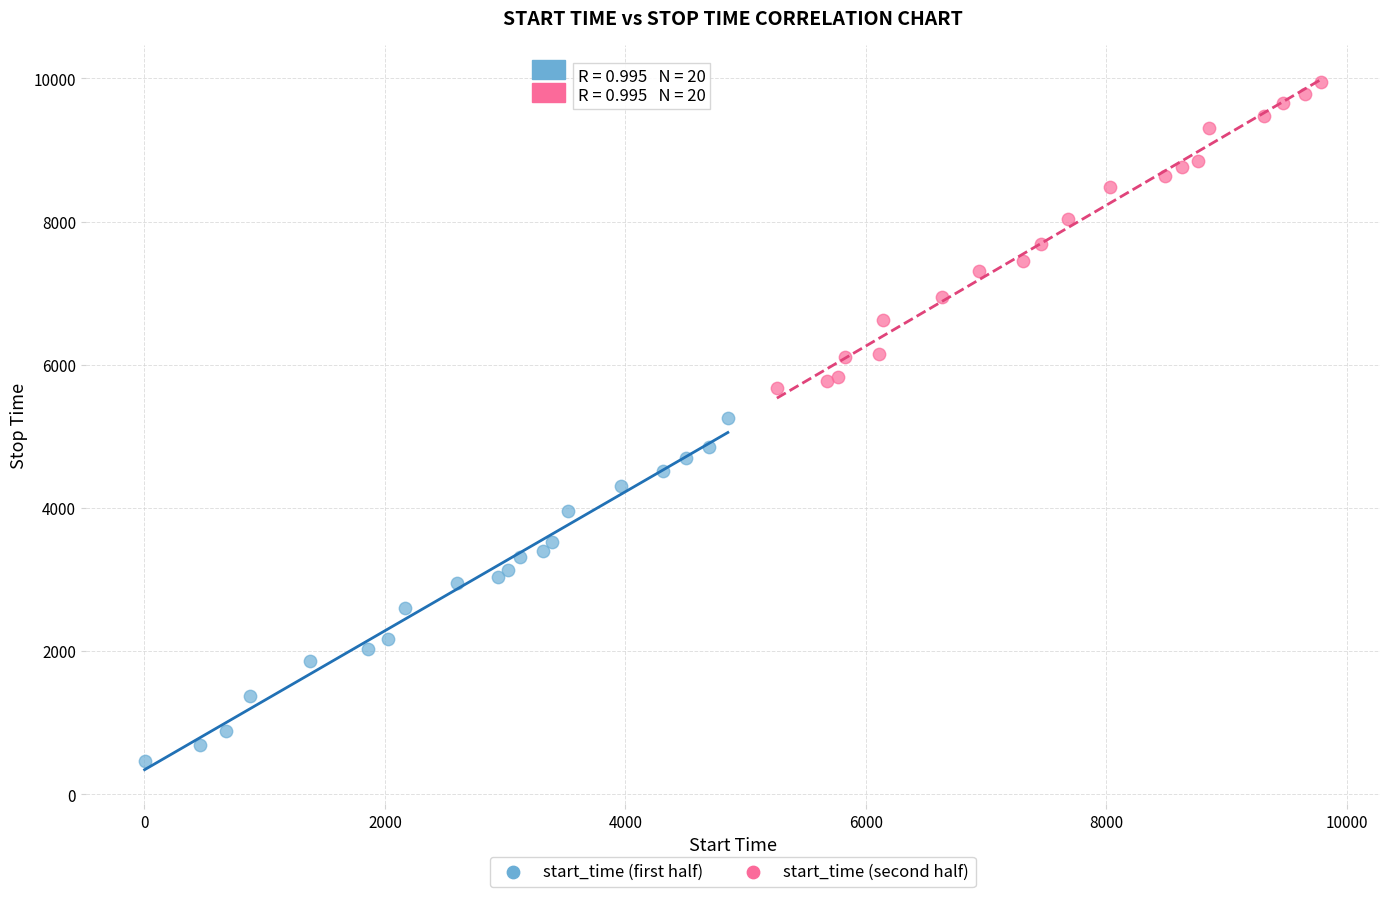

Which series contains the lowest Y value?

start_time (first half)